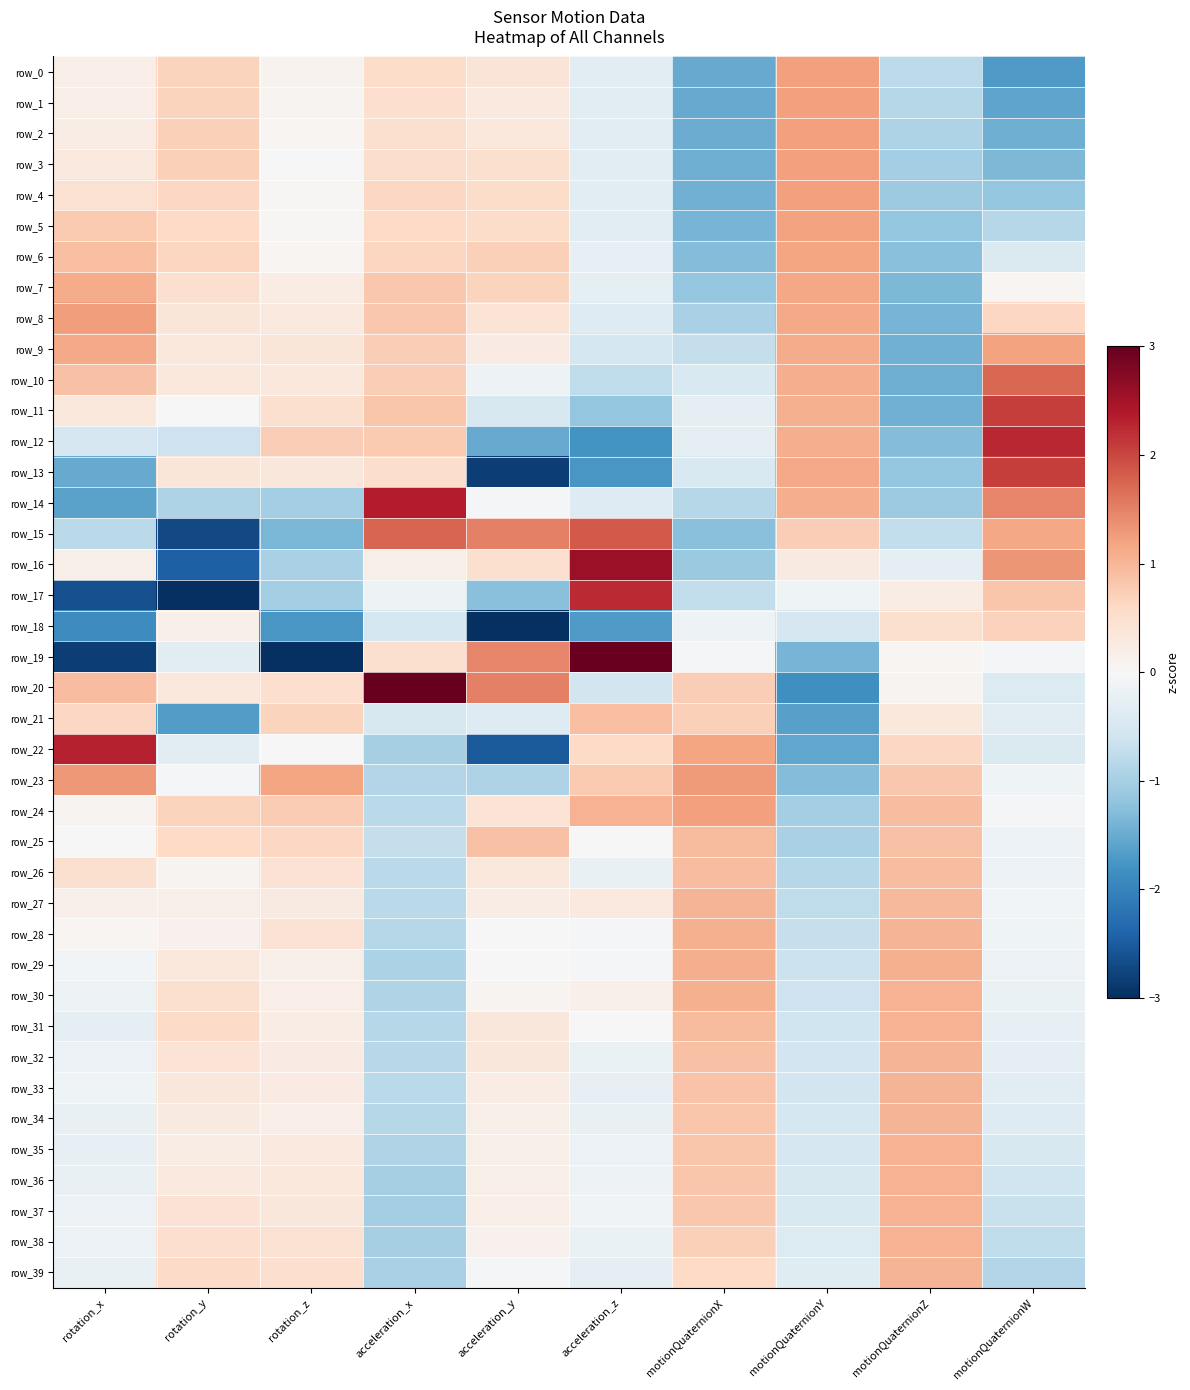

How many series are shown in this chart?

40